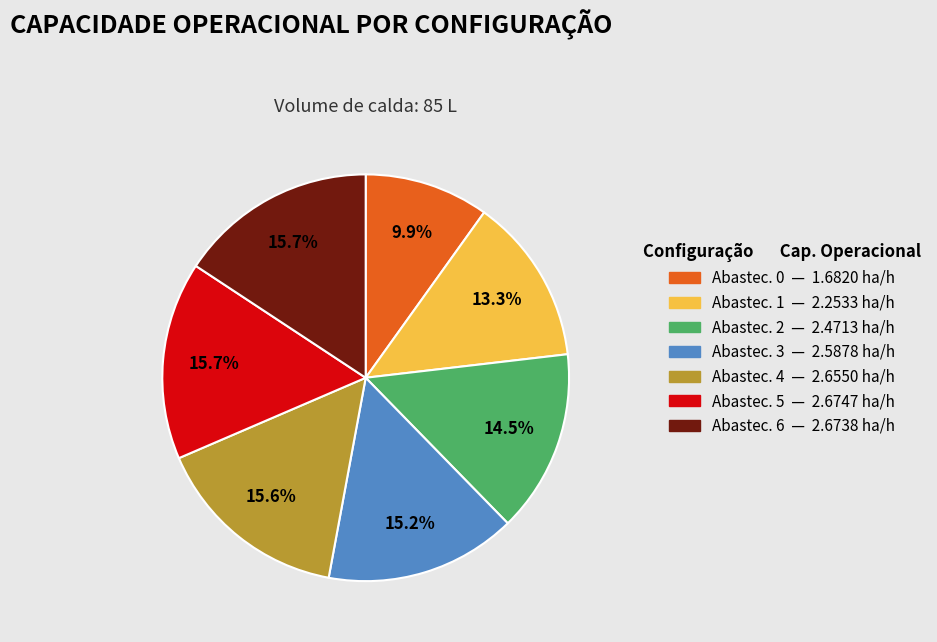

To the nearest percent, what is the difference between the largest and smallest slice percentages?

6%